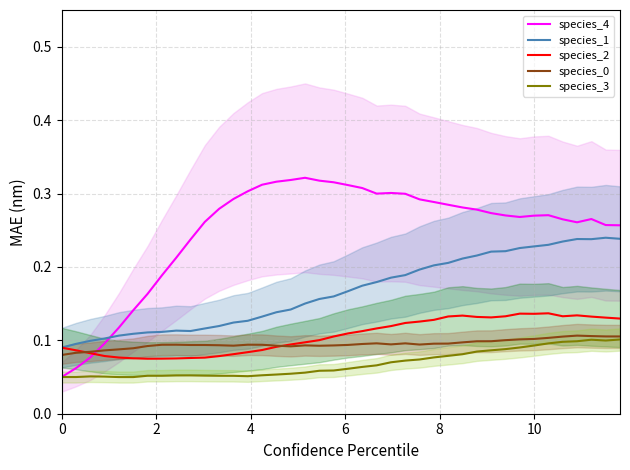

True or false: species_2 and species_3 cross at least once.

False